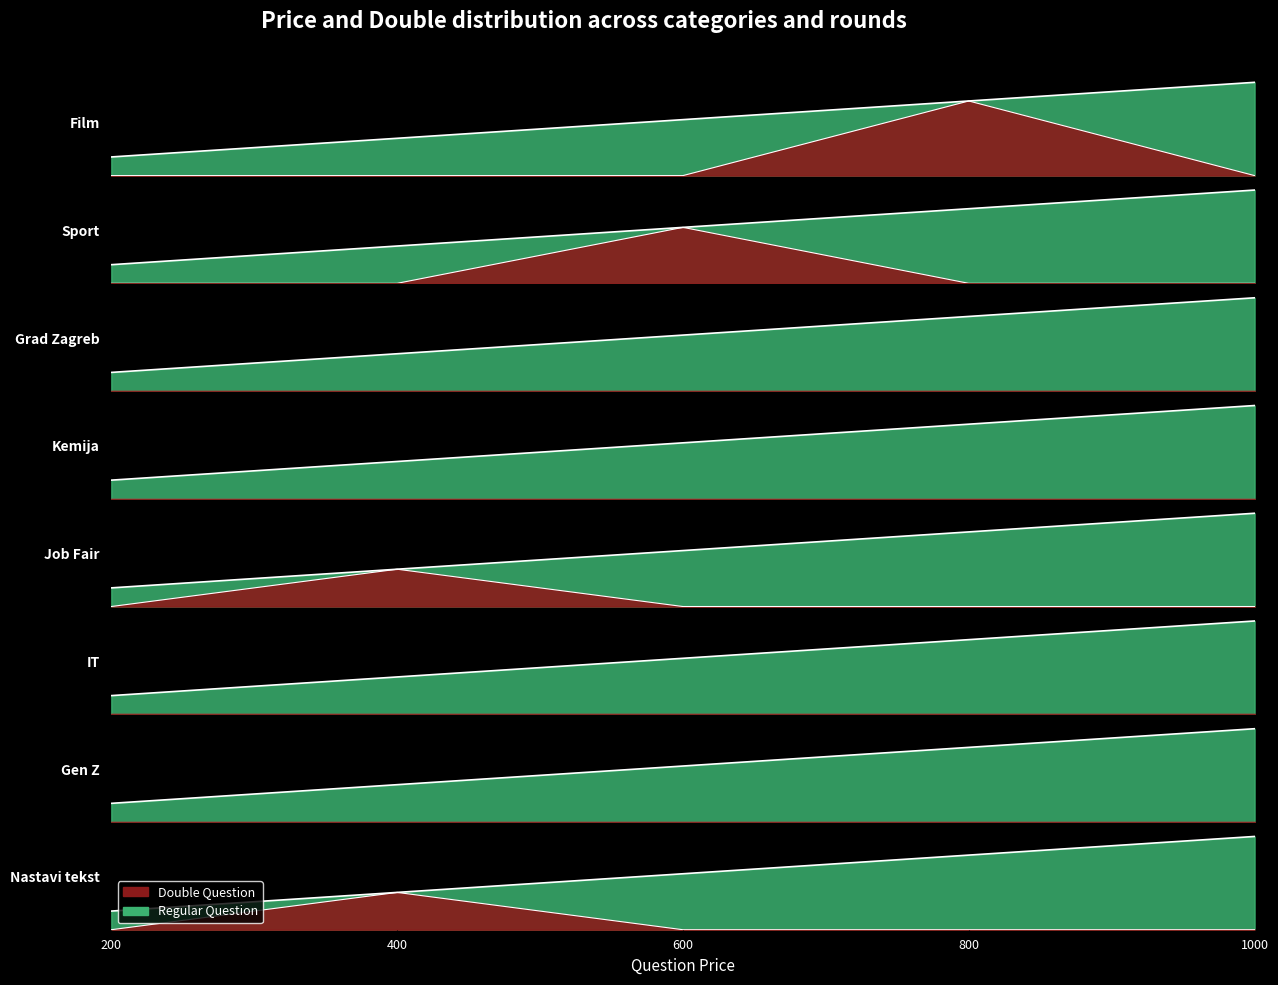

True or false: Price (Red) has more than 0 points higher than both neighbors.

False